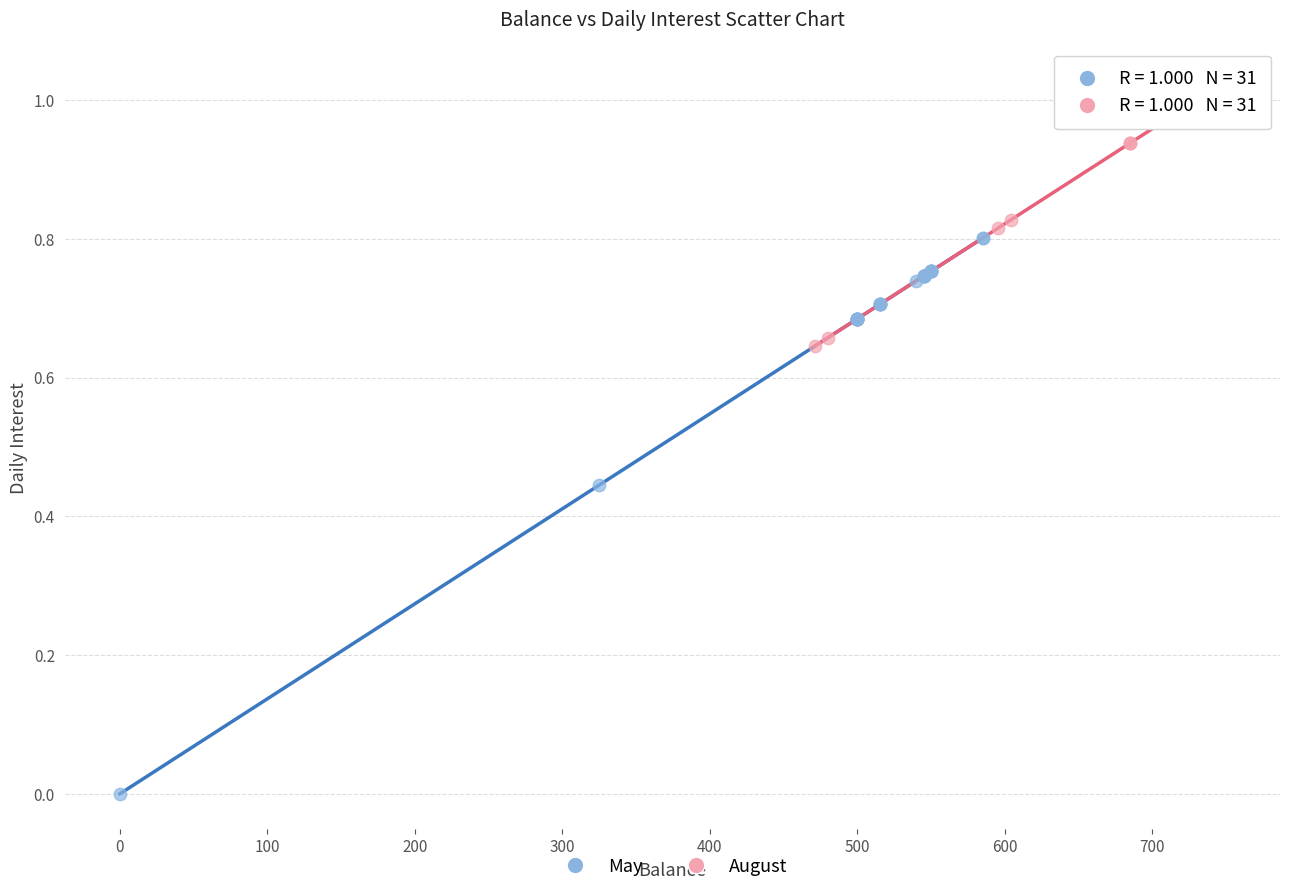

Which series reaches the minimum Y coordinate?

May